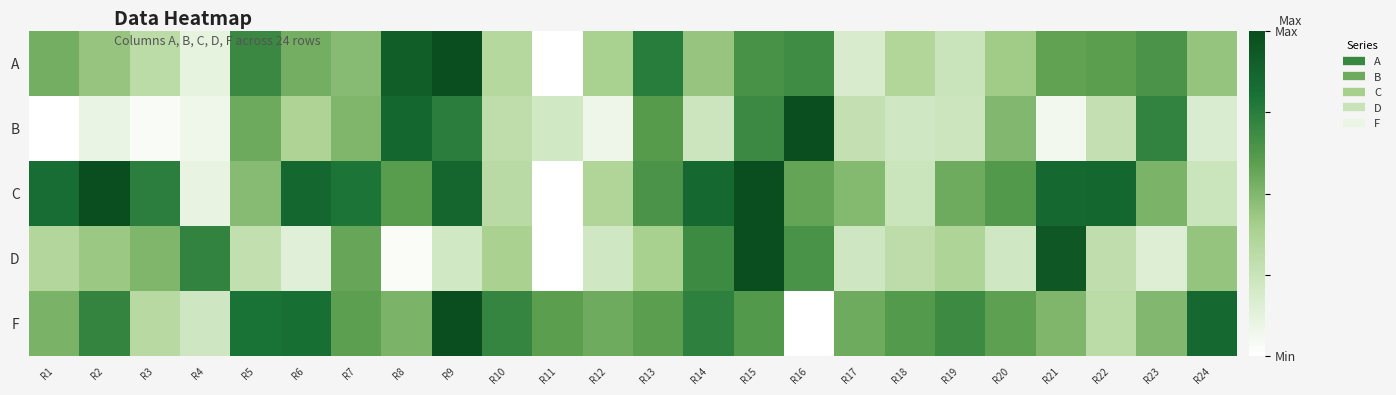

Rank the series at R17 from highest to lowest value.

F, C, B, D, A